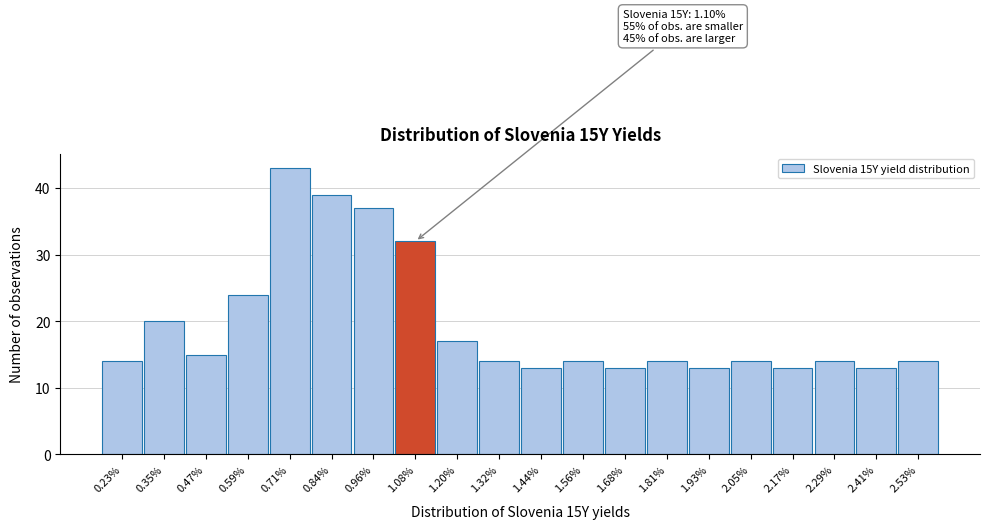

Over which range of the x-axis is the bar tallest?

0.66 to 0.78